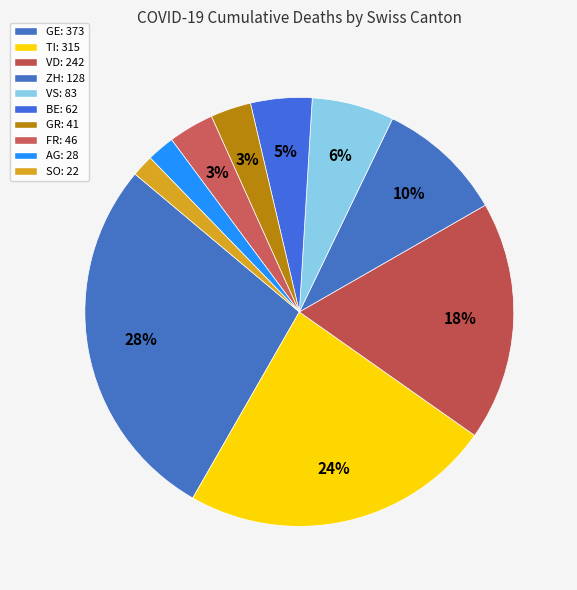

Is there a majority slice in this chart?

No